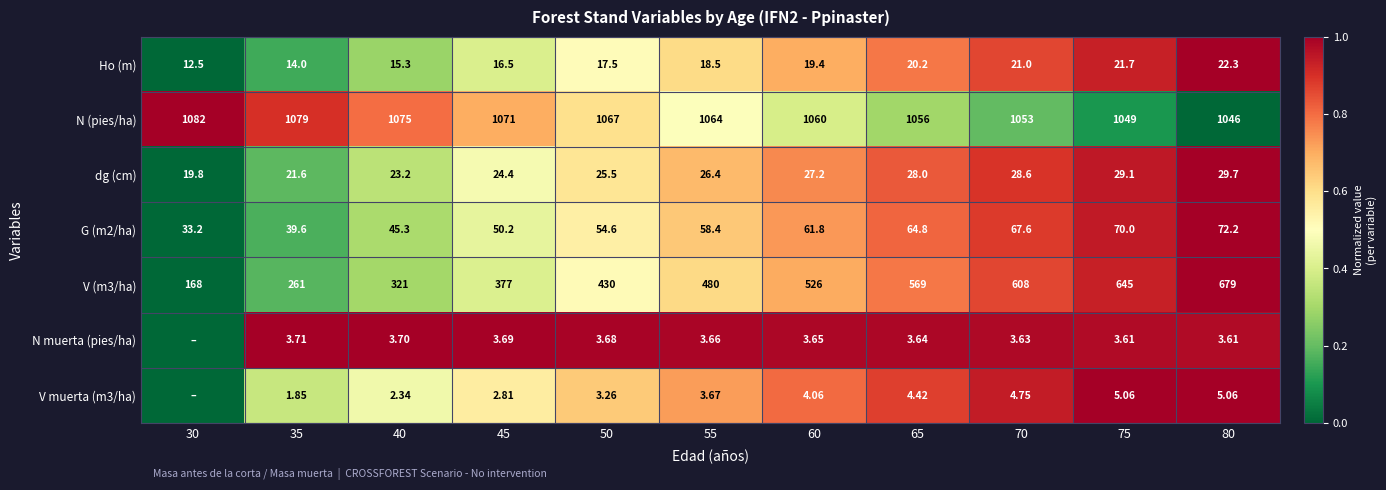

Is the value of G (m2/ha) at 40 greater than the value of N (pies/ha) at 35?

No